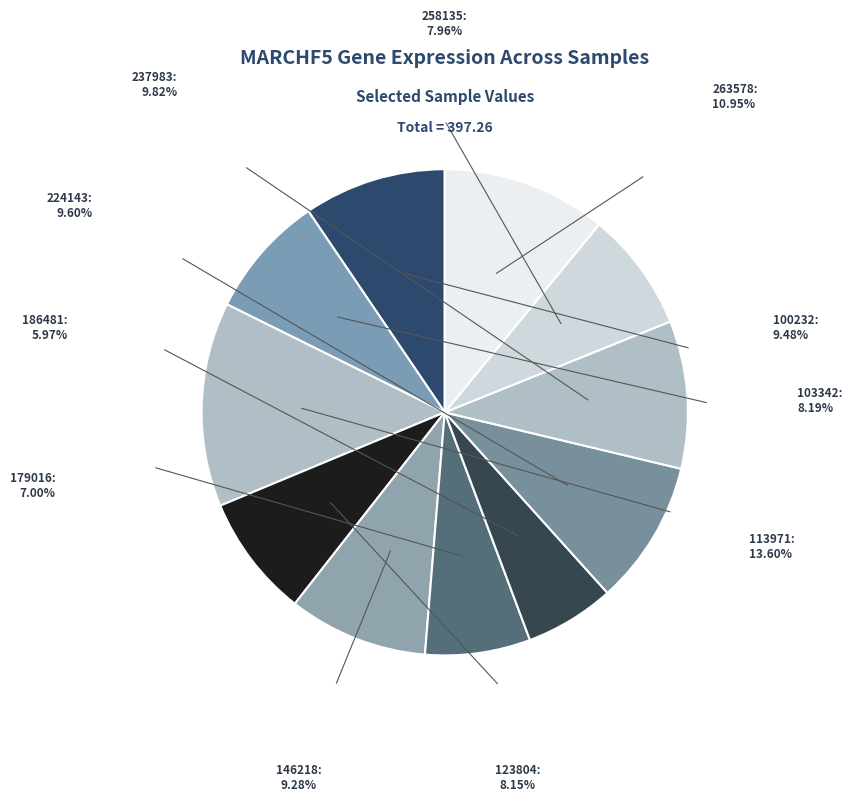

Approximately how many times larger is the value at 224143 compared to 103342?

1.2